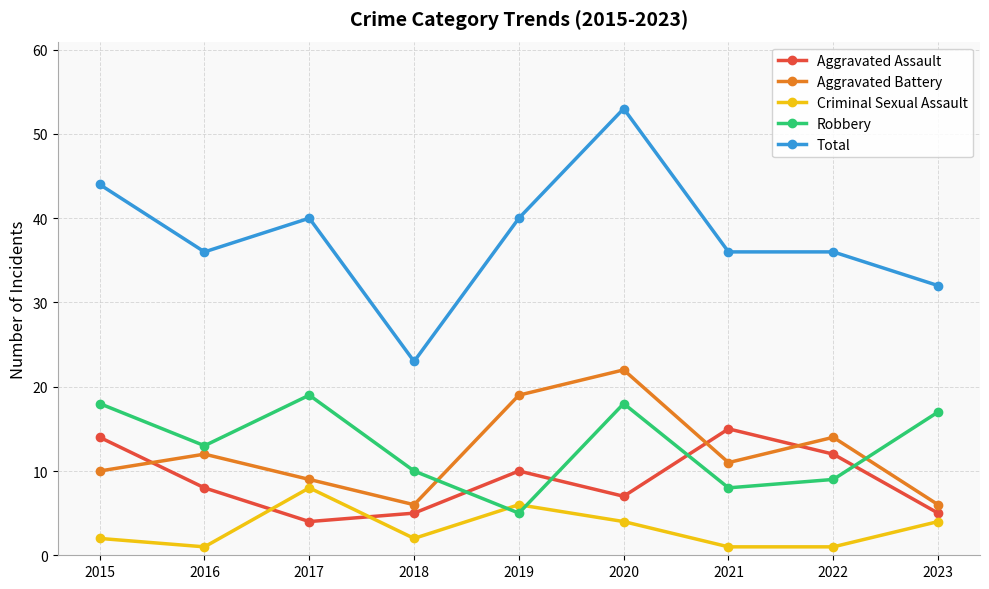

What is the sum of all Robbery values?

117